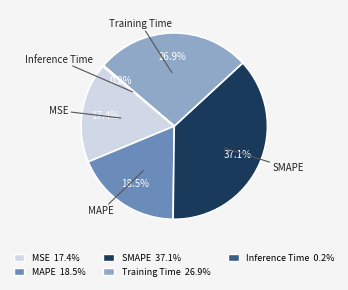

Which category has the biggest portion of the pie?

SMAPE